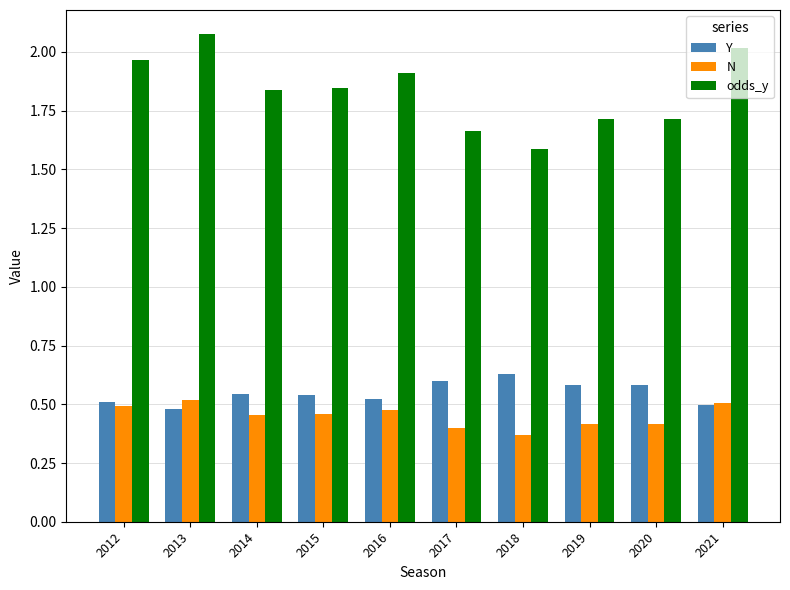

How many series are shown in this chart?

3